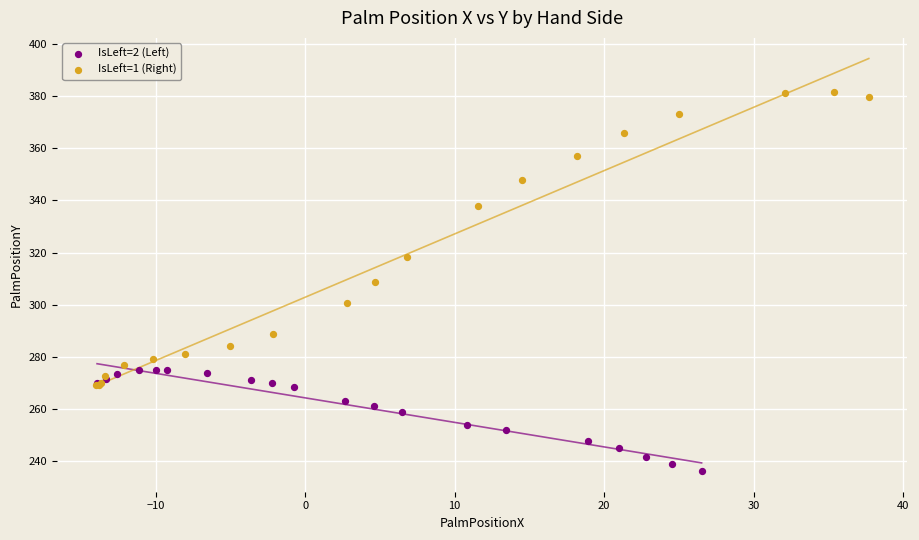

Which series contains the highest Y value?

IsLeft=1 (Right)